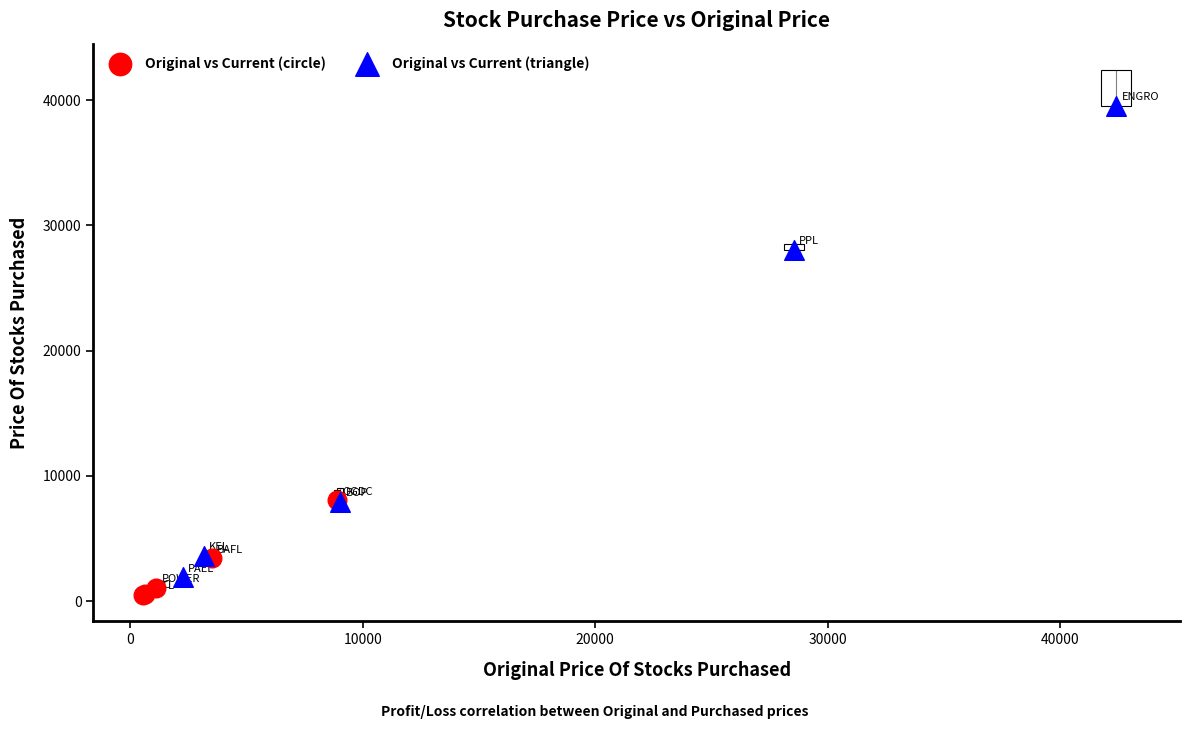

What are all the series names shown in the legend?

Original vs Current (circle), Original vs Current (triangle)